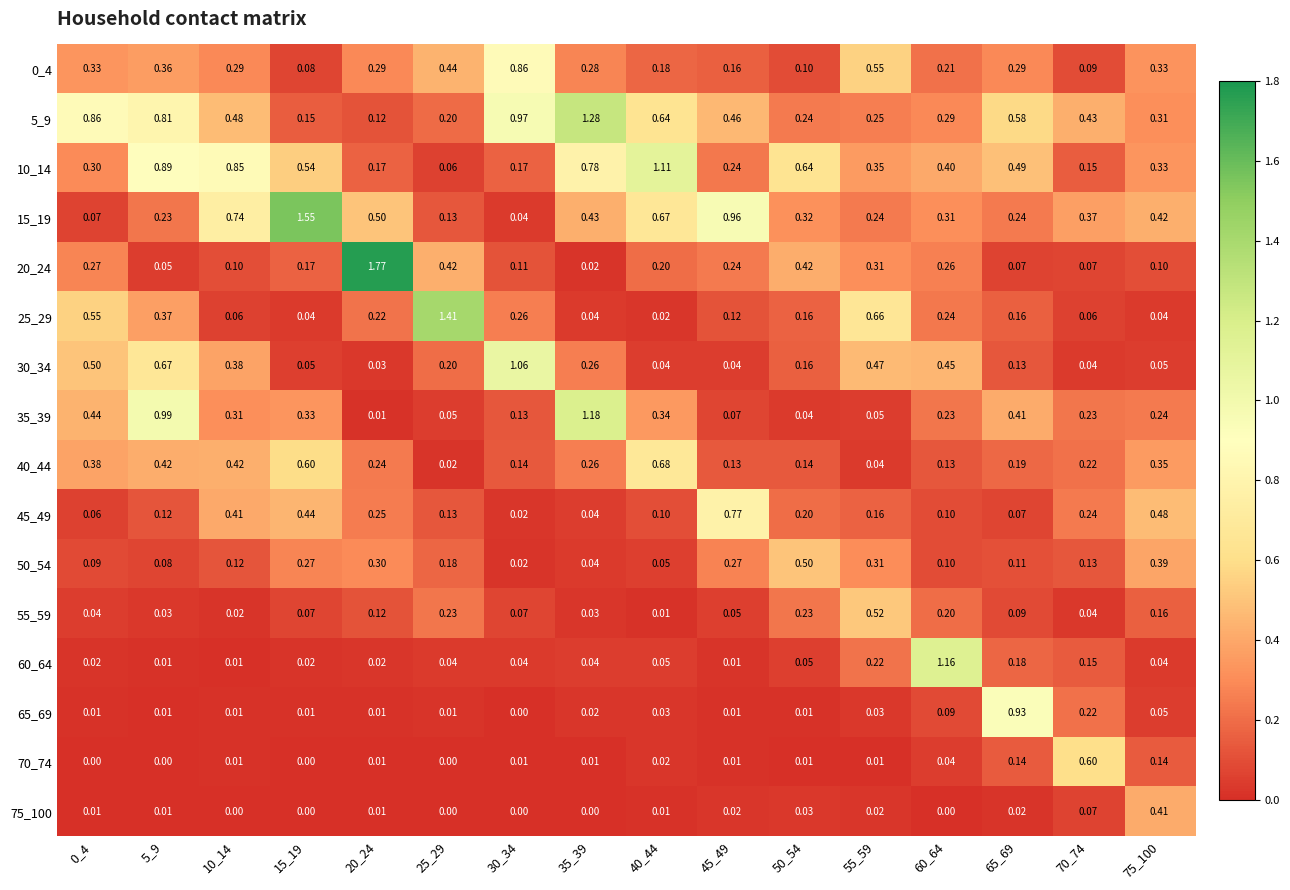

Which series has the largest total across all categories?

5_9